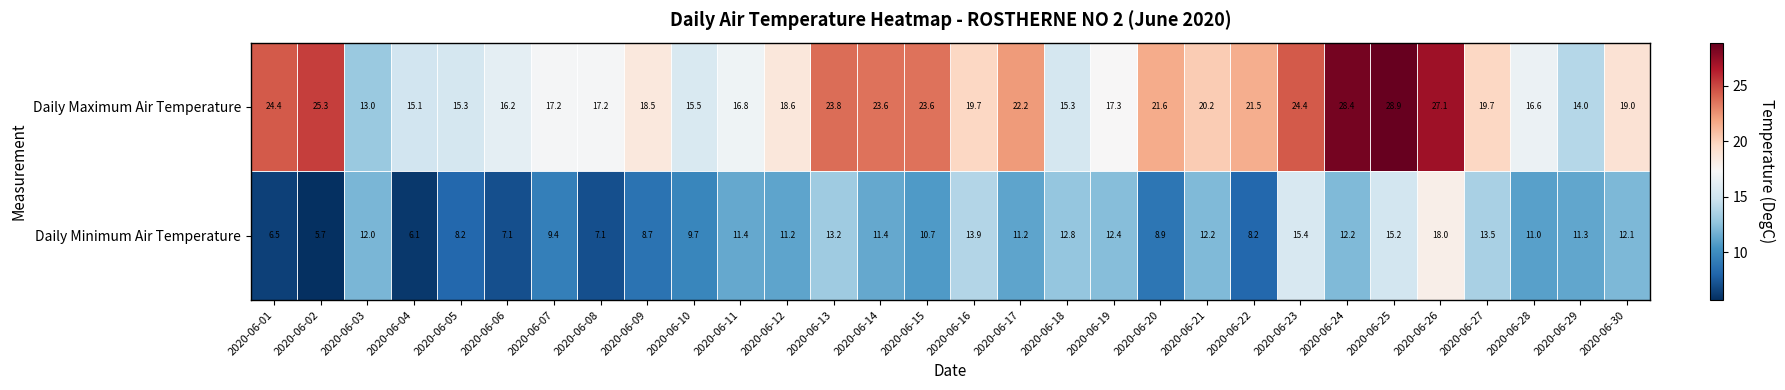

What is the spread (max minus min) of values at 2020-06-18?

2.5